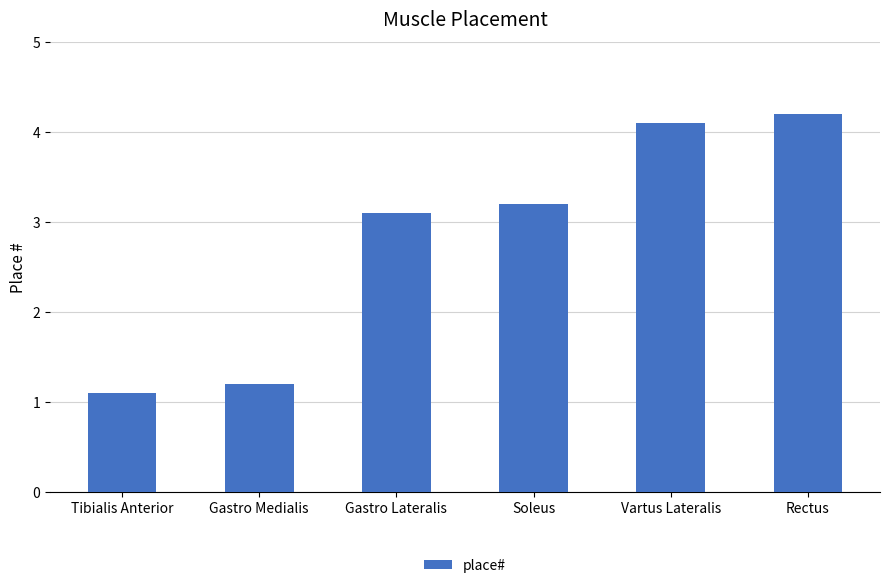

What is the smallest value displayed?

1.1